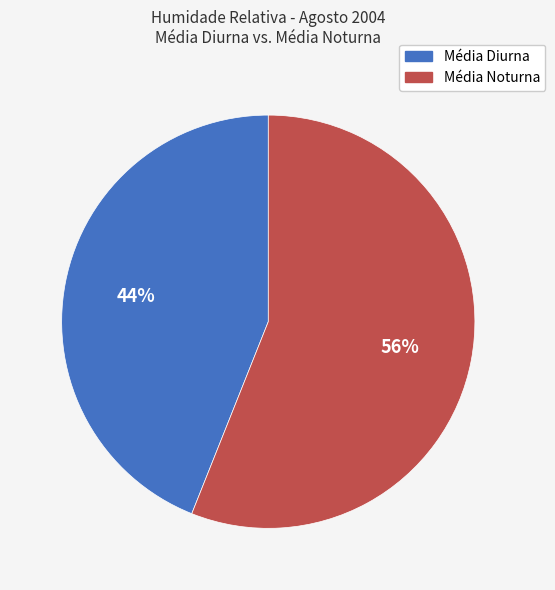

To the nearest percent, what is the difference between the largest and smallest slice percentages?

12%